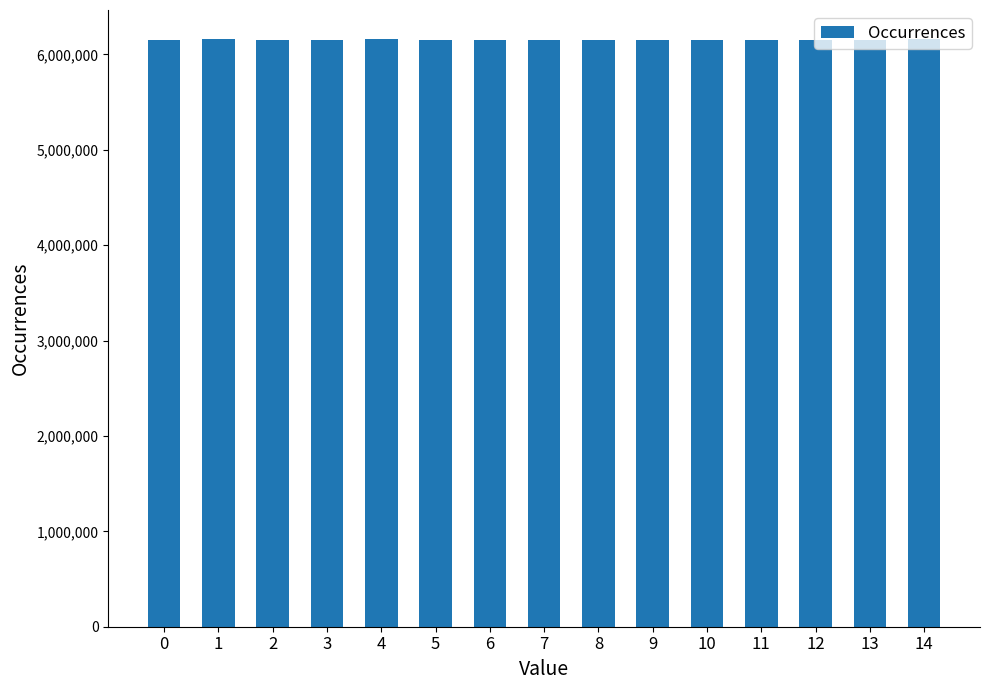

Does the chart contain any negative values?

No